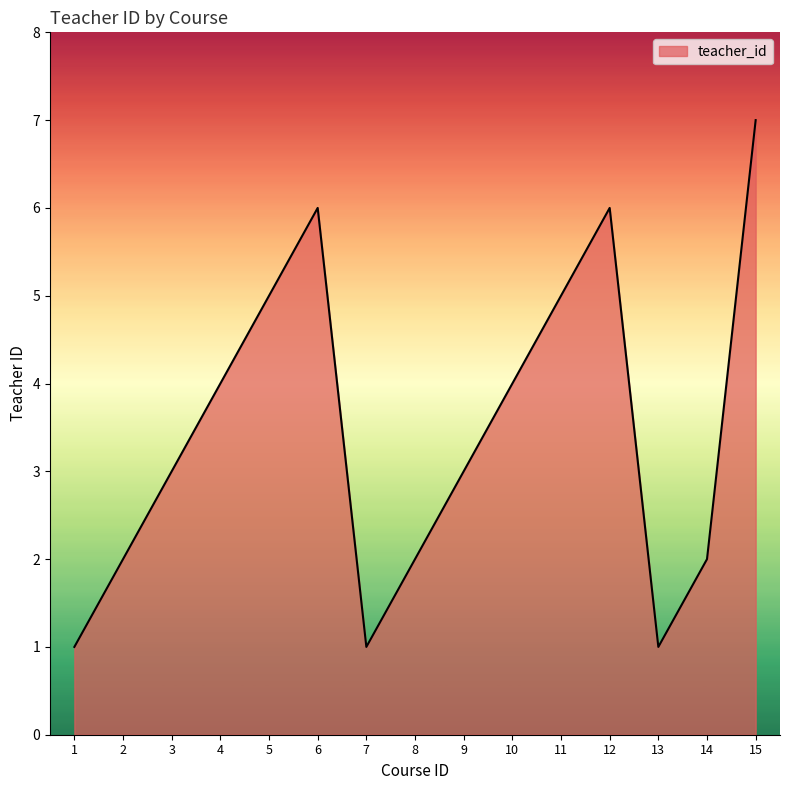

The chart shows a value of 2 at 5. True or false?

False